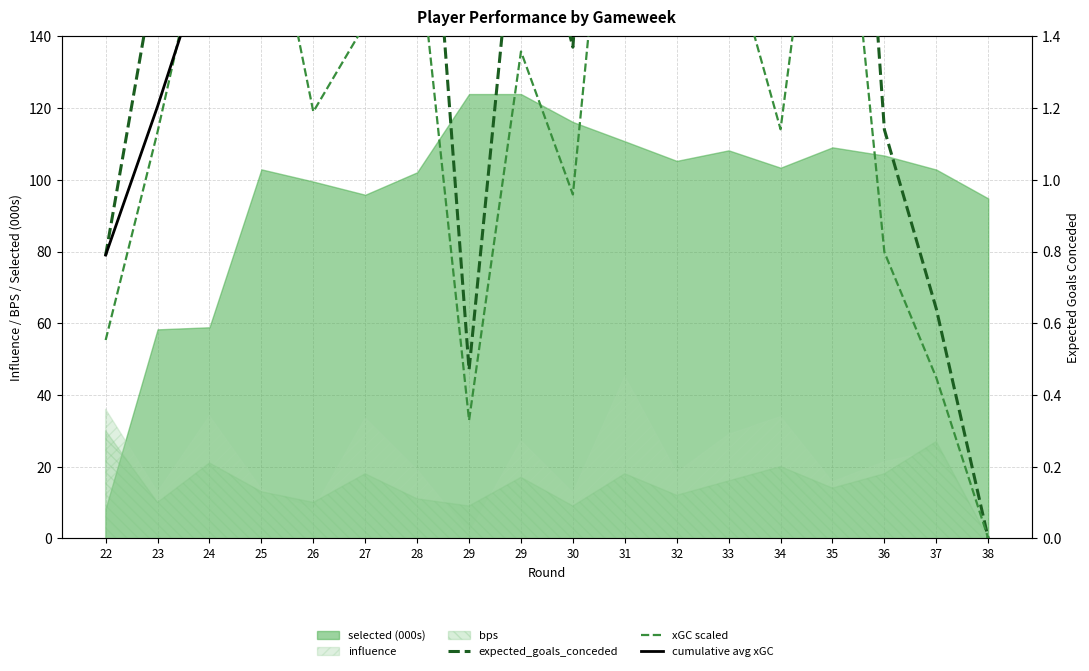

What is the value of the expected_goals_conceded point at the 6th from the left?

2.0